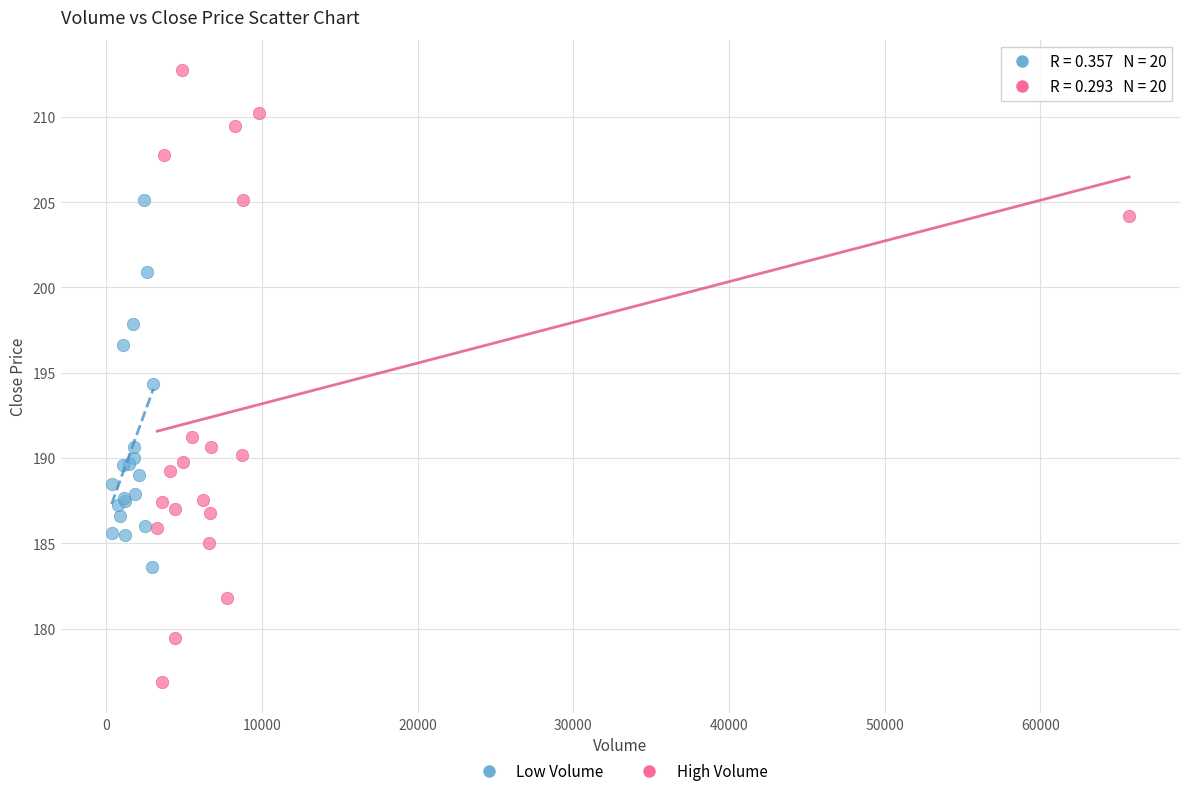

Which series contains the highest Y value?

High Volume